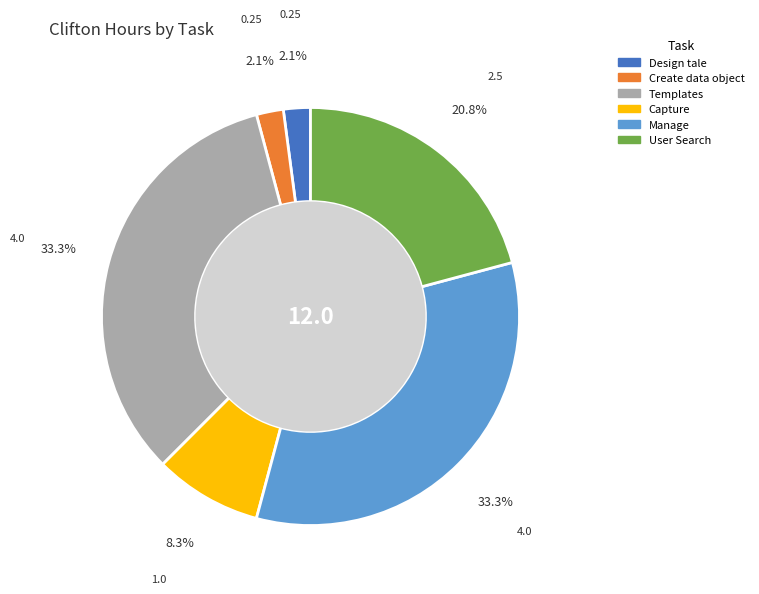

Is there a majority slice in this chart?

No